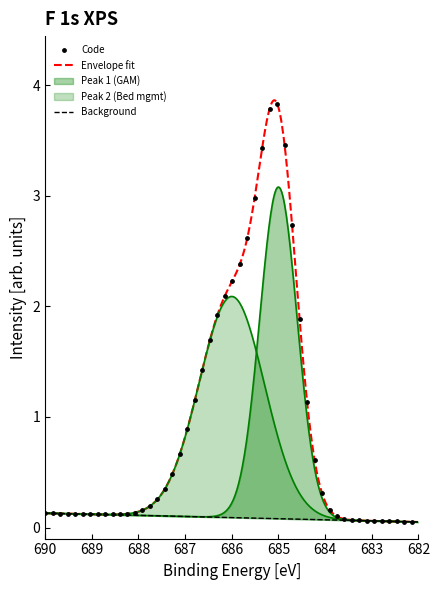

Between Dossier patient informatisé (DPI) and Bed management, which is larger?

Dossier patient informatisé (DPI)